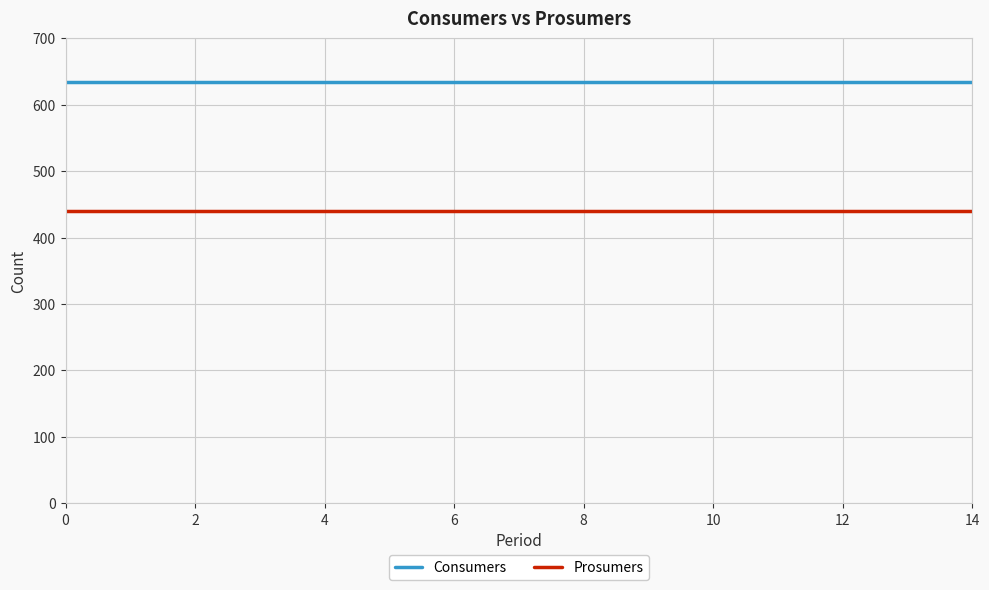

Which series has the largest total across all categories?

Consumers